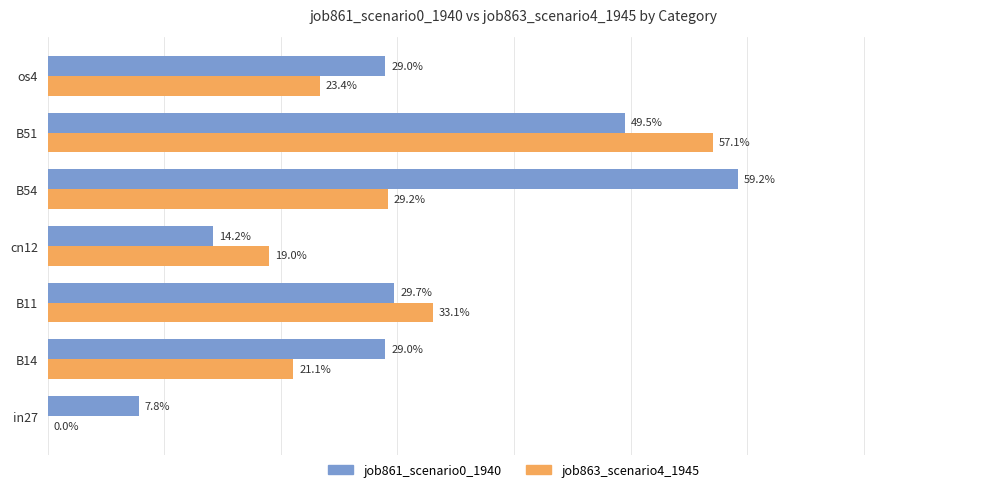

What are all the series names shown in the legend?

job861_scenario0_1940, job863_scenario4_1945